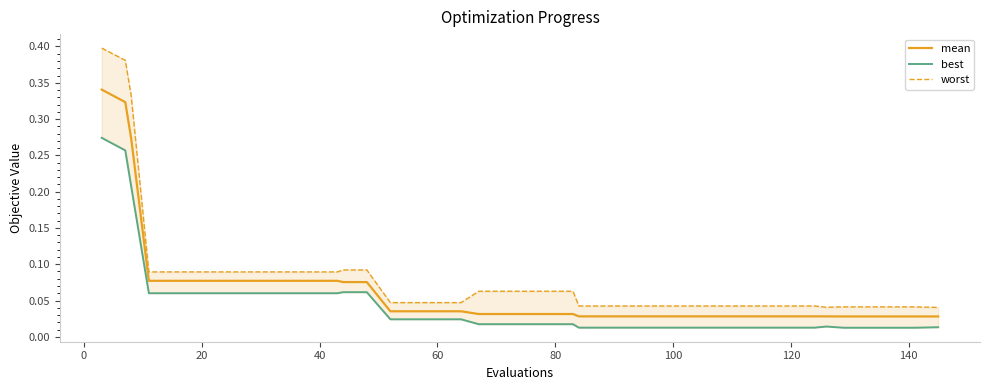

Reading left to right, list all the values displayed in this chart.

mean: 0.3	0.3	0.3	0.1	0.1	0.1	0.1	0.1	0.1	0.1	0.1	0.1	0.1	0.1	0.0	0.0	0.0	0.0	0.0	0.0	0.0	0.0	0.0	0.0	0.0	0.0	0.0	0.0	0.0	0.0	0.0	0.0	0.0	0.0	0.0	0.0	0.0	0.0	0.0	0.0
best: 0.3	0.3	0.2	0.1	0.1	0.1	0.1	0.1	0.1	0.1	0.1	0.1	0.1	0.1	0.0	0.0	0.0	0.0	0.0	0.0	0.0	0.0	0.0	0.0	0.0	0.0	0.0	0.0	0.0	0.0	0.0	0.0	0.0	0.0	0.0	0.0	0.0	0.0	0.0	0.0
worst: 0.4	0.4	0.3	0.1	0.1	0.1	0.1	0.1	0.1	0.1	0.1	0.1	0.1	0.1	0.0	0.0	0.0	0.0	0.1	0.1	0.1	0.1	0.1	0.0	0.0	0.0	0.0	0.0	0.0	0.0	0.0	0.0	0.0	0.0	0.0	0.0	0.0	0.0	0.0	0.0